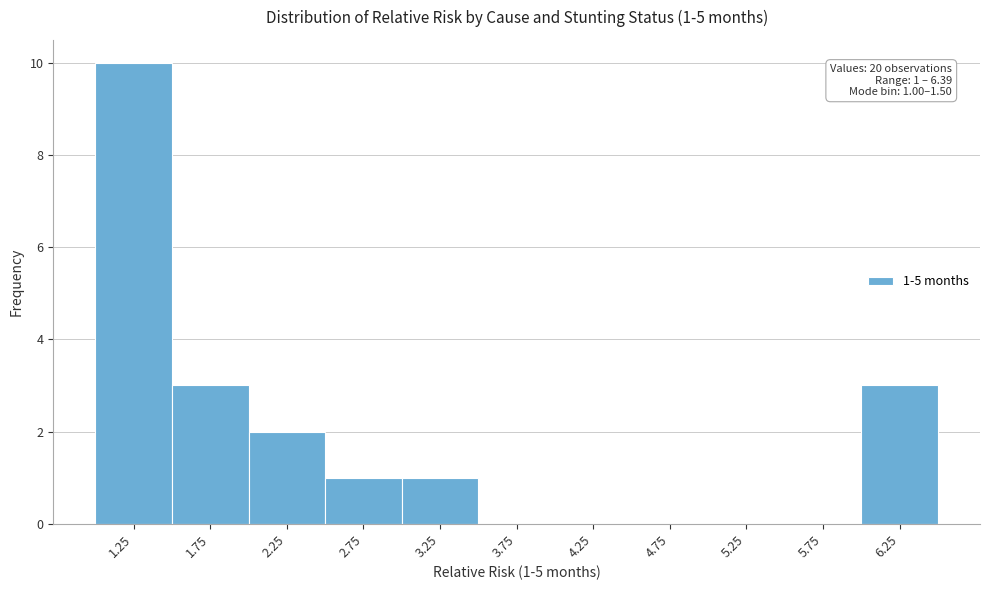

Over which range of the x-axis is the bar tallest?

1.0 to 1.5